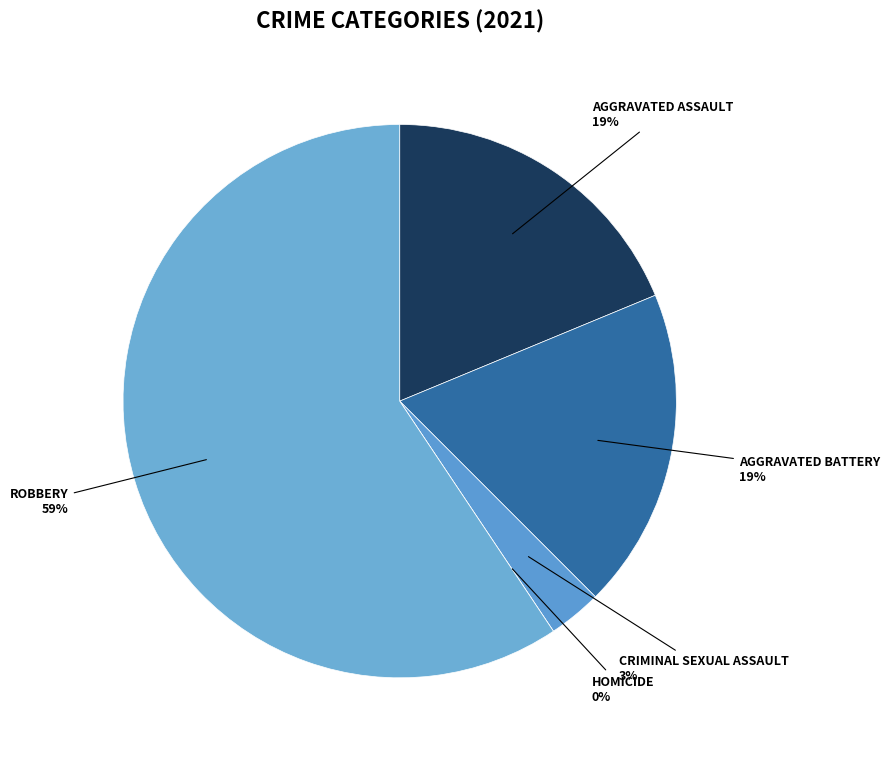

Does Criminal Sexual Assault represent more than half of the total?

No